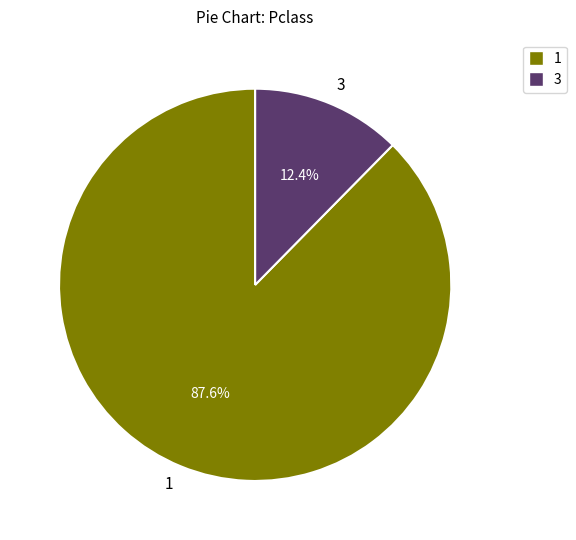

What percentage is NOT represented by 1?

12.4%